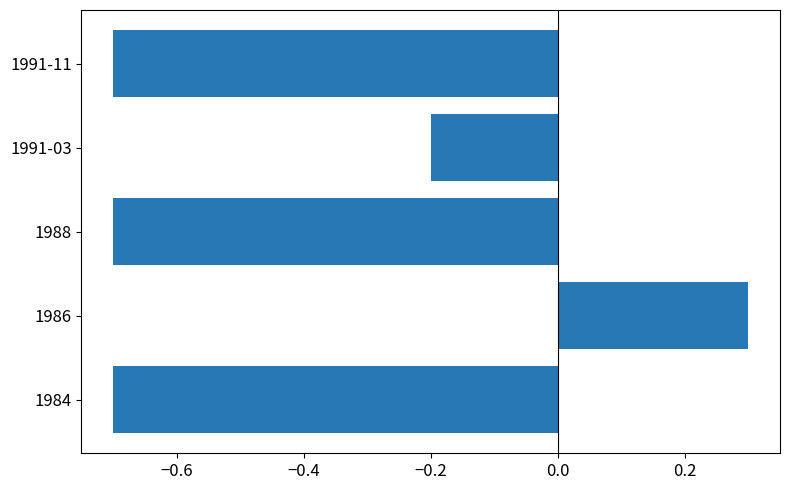

How many bars are there in total?

5